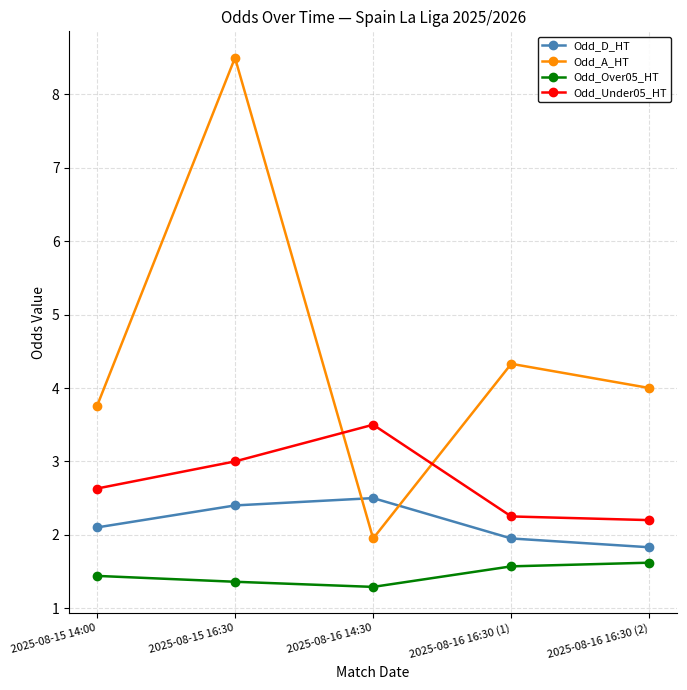

Where is Odd_A_HT nearest to the value 5?

2025-08-16 16:30 (1)